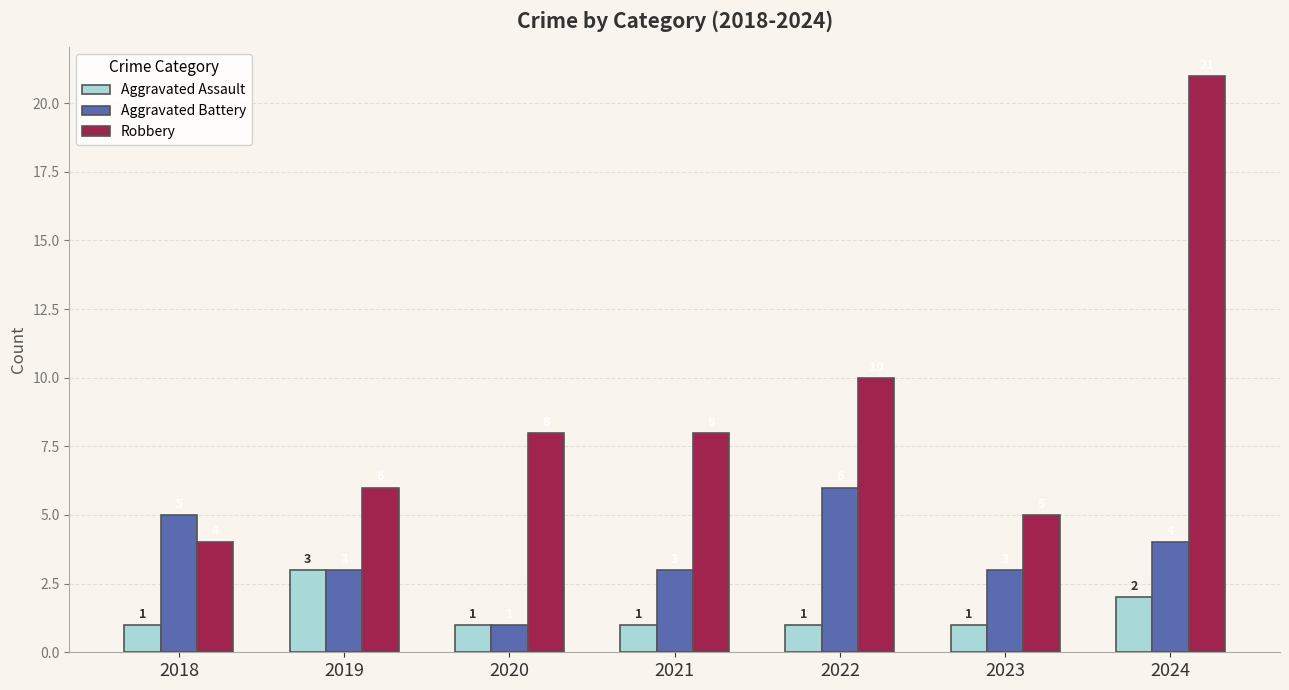

Is it true that Aggravated Battery equals 5 at 2019?

False